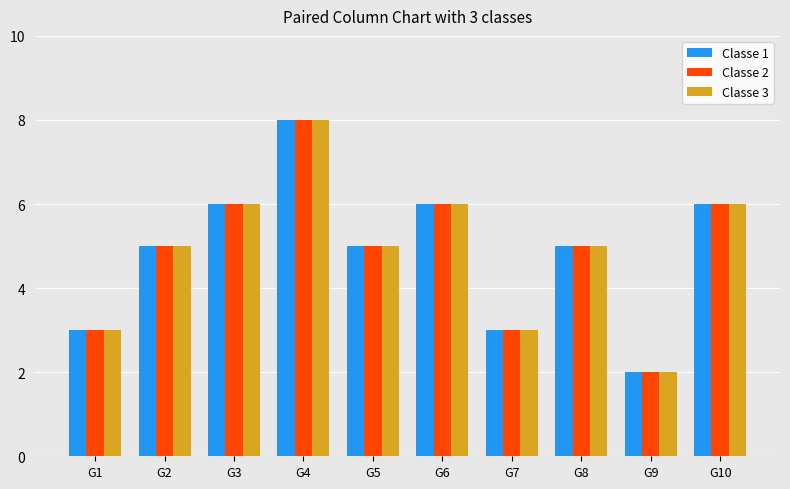

How many bars are there in each group?

3